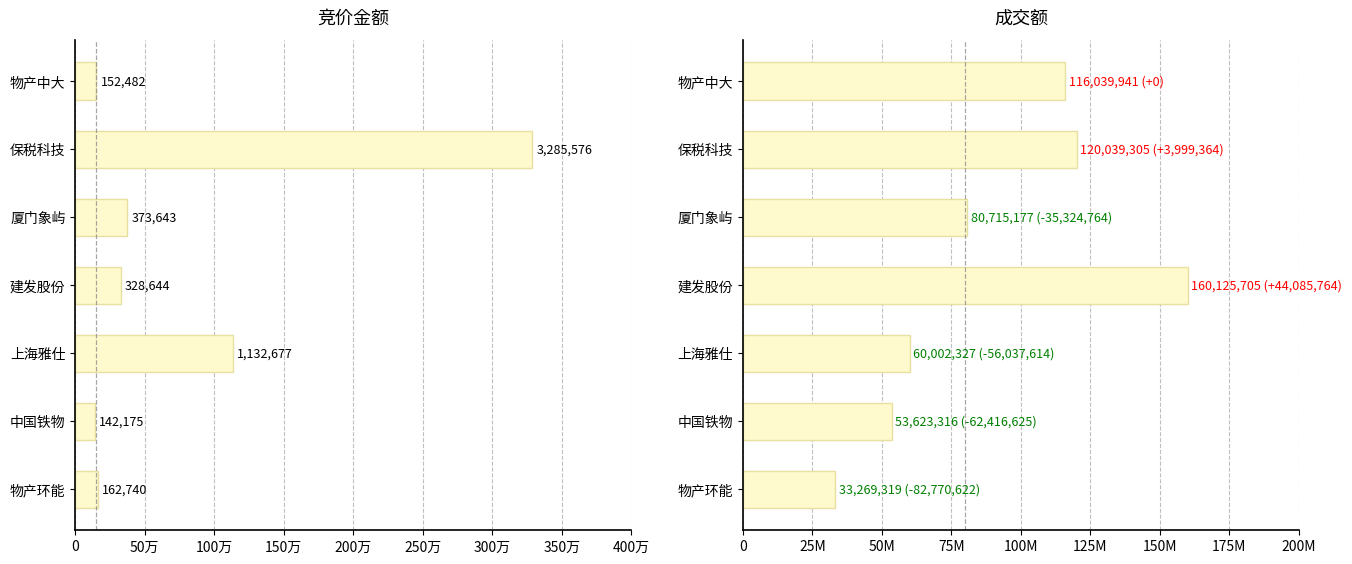

Rank the series by their maximum value, from highest to lowest.

成交额, 竞价金额